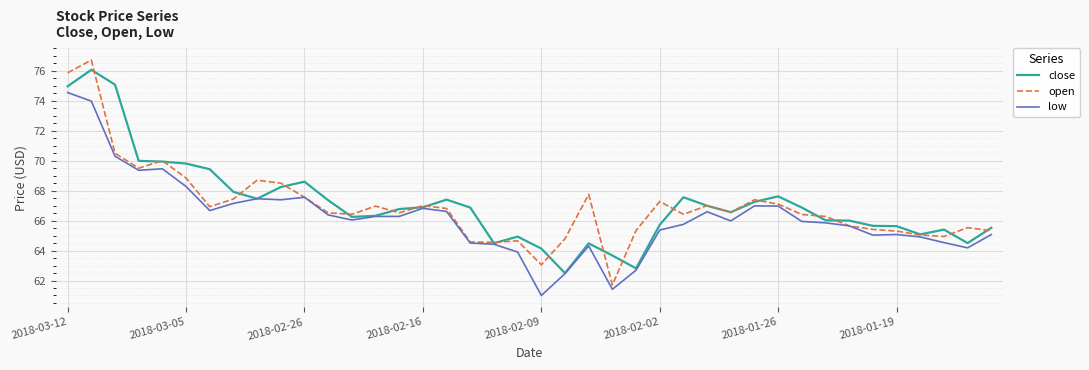

What is the maximum value for open?

76.7